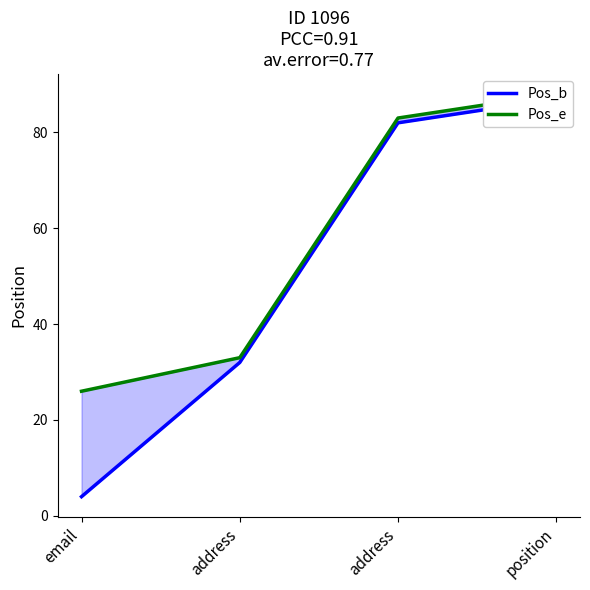

What is the difference between the Pos_b values at address and email?

28